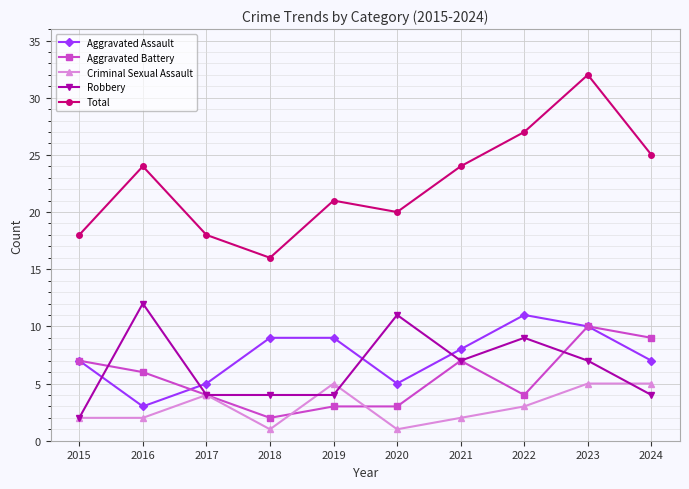

What is the sum of the Aggravated Battery values at 2021 and 2016?

13